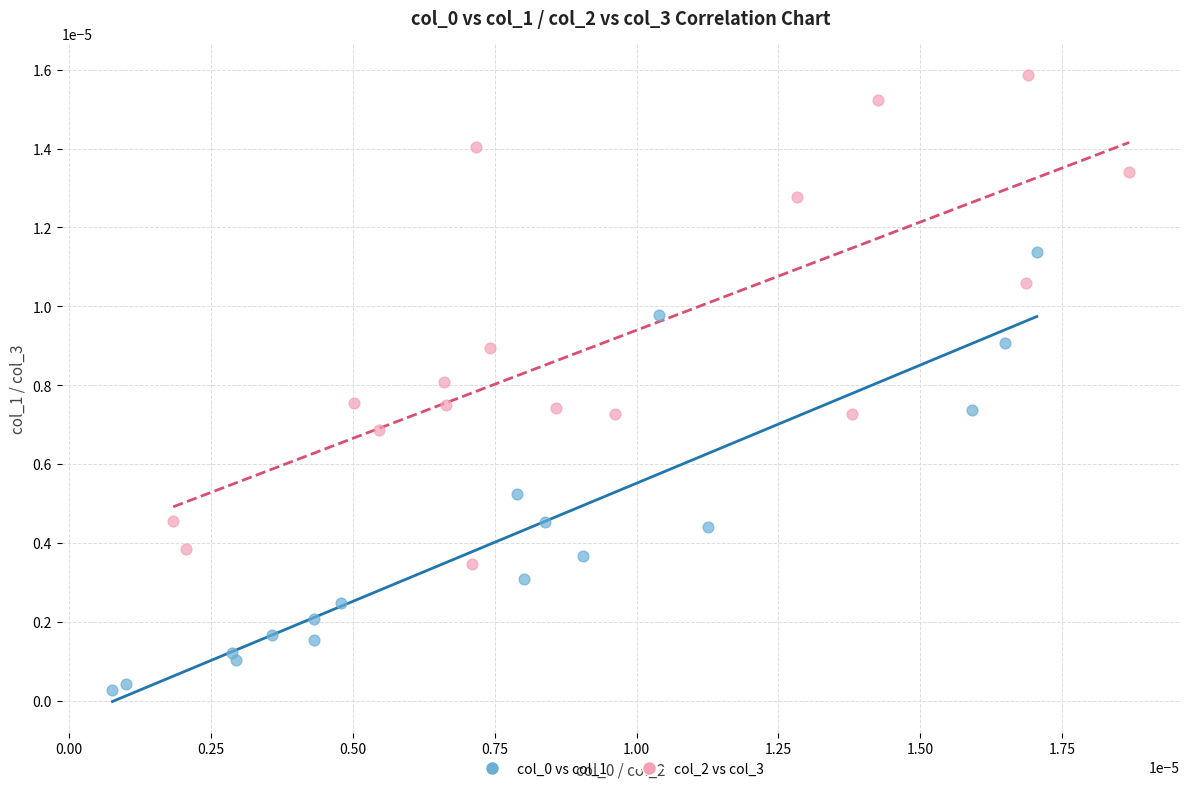

Which series reaches the maximum Y coordinate?

col_2 vs col_3